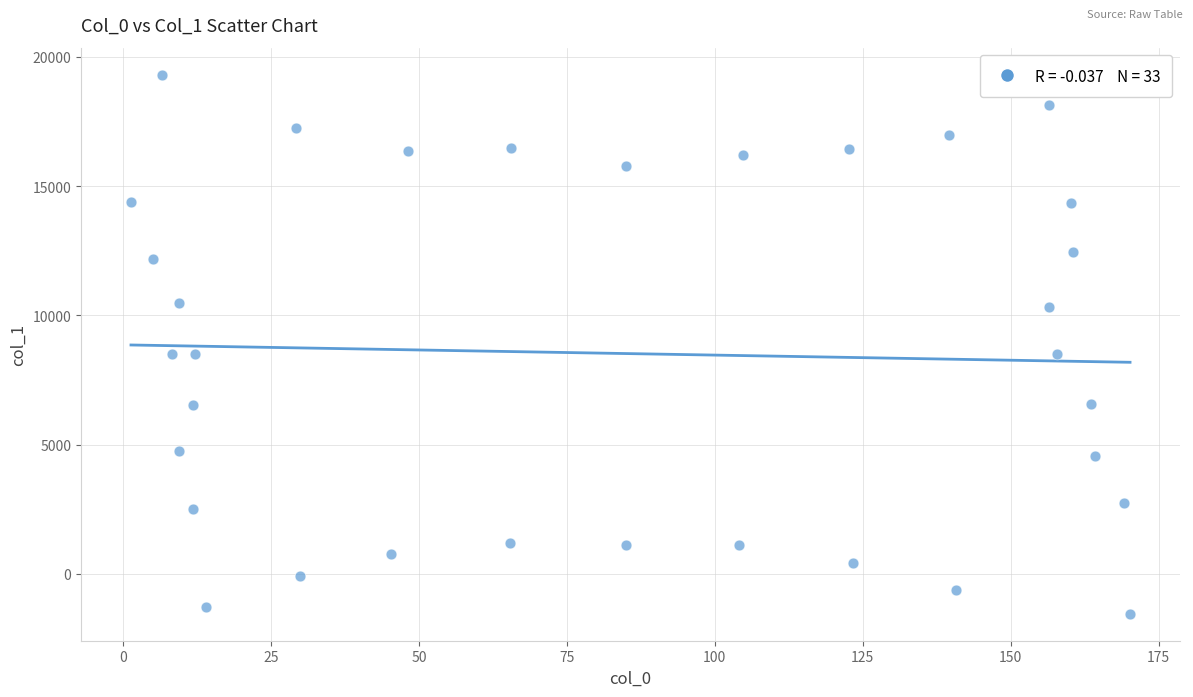

What is the range of Y values (max minus min)?

20857.9